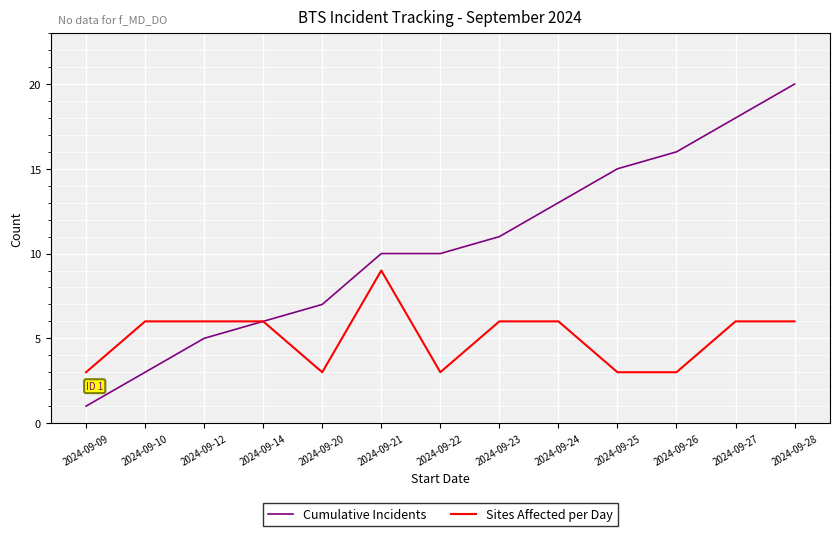

Is it true that Sites Affected per Day equals 9 at 2024-09-27?

False